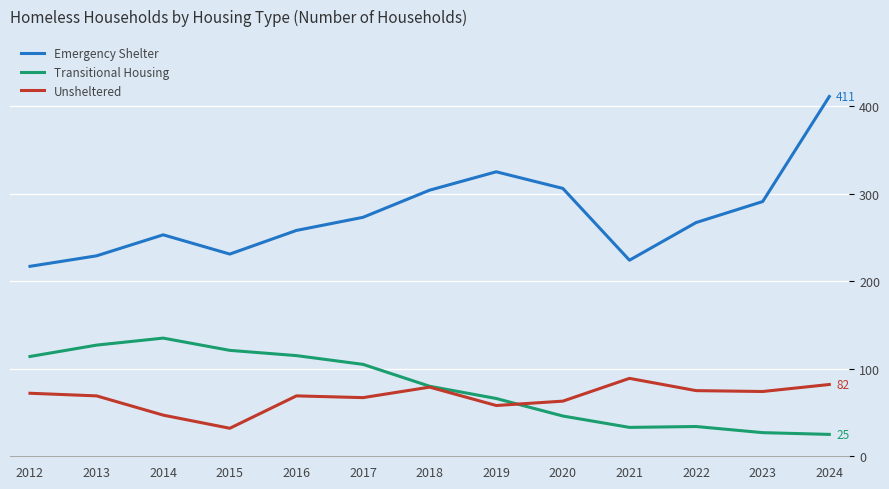

What is the difference between the highest and lowest values at 2022?

233